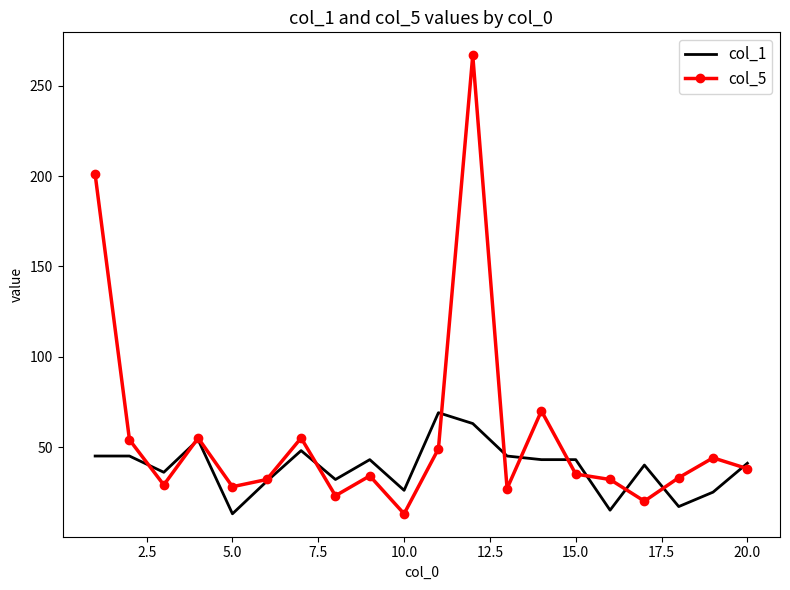

Which series has the largest total across all categories?

col_5